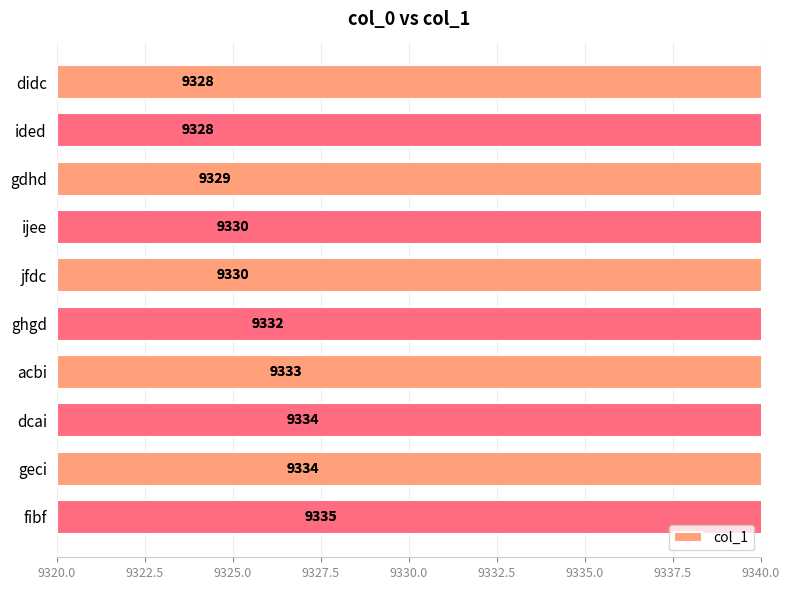

What is the greatest value displayed?

9335